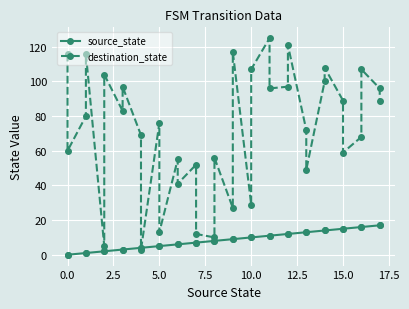

After their last crossing, which series has the higher values: destination_state or source_state?

destination_state